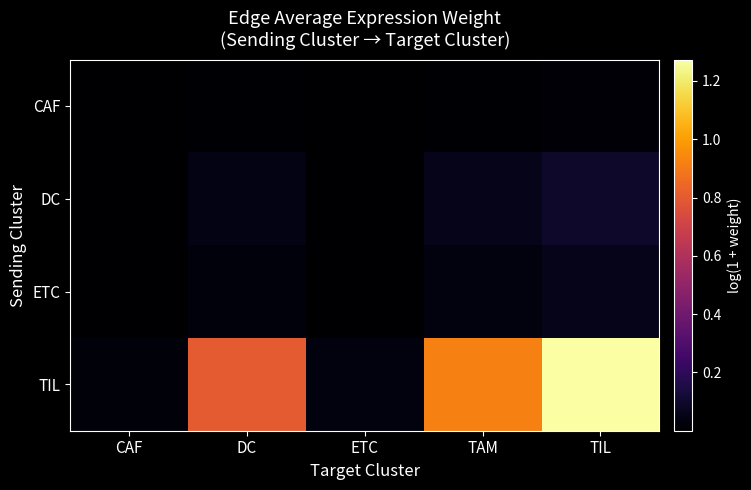

What is the spread (max minus min) of values at DC?

0.8